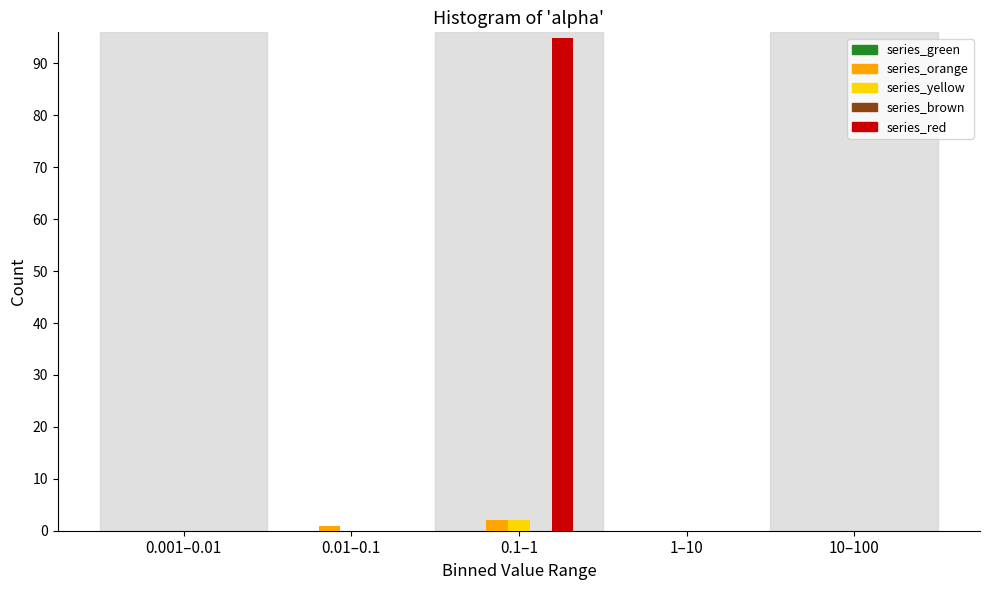

What is the maximum value shown in the chart?

95